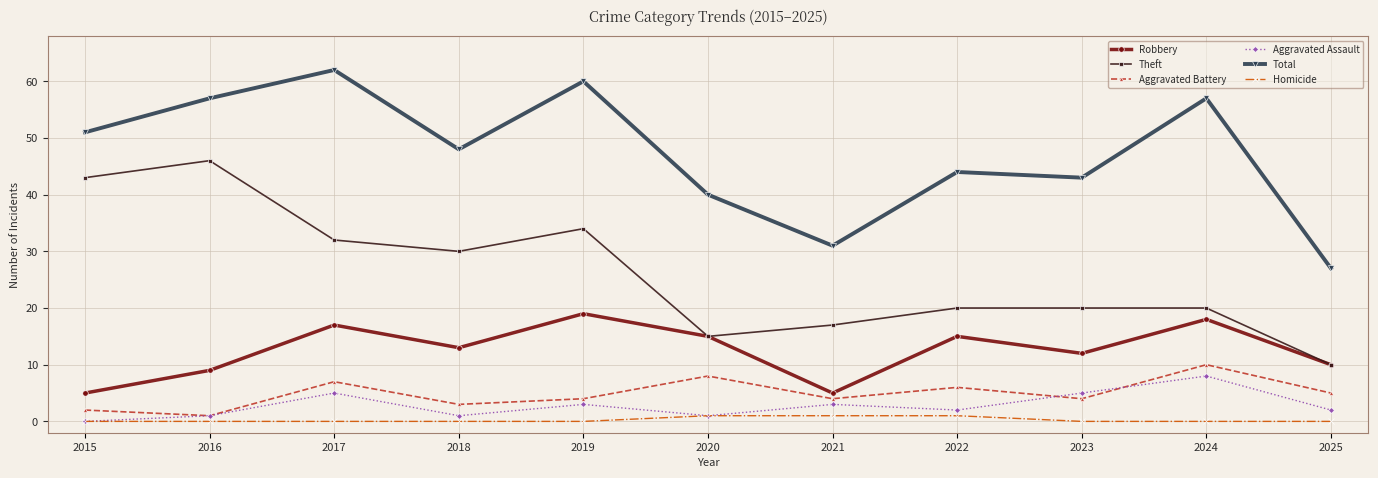

At which label does Theft reach its minimum?

2025